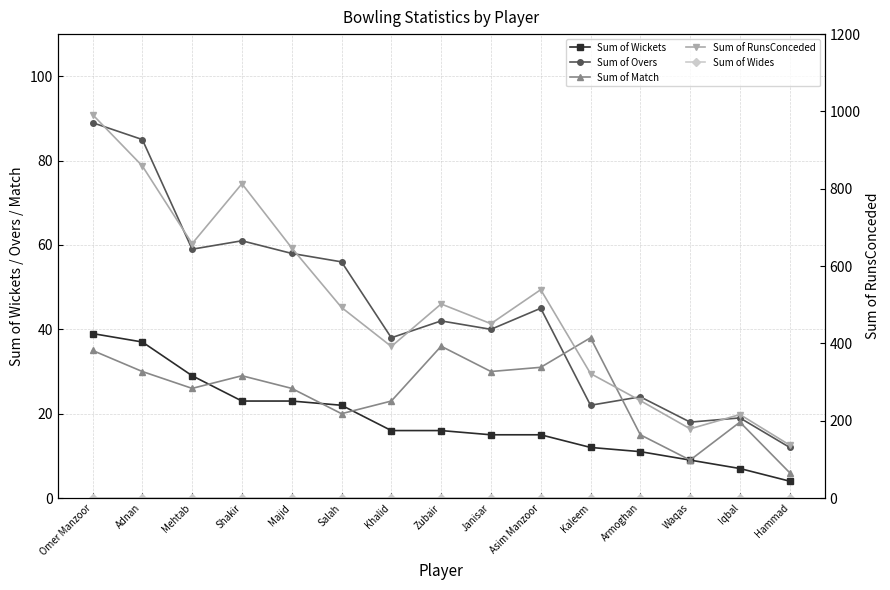

What is the label of the 14th point from the left?

Iqbal